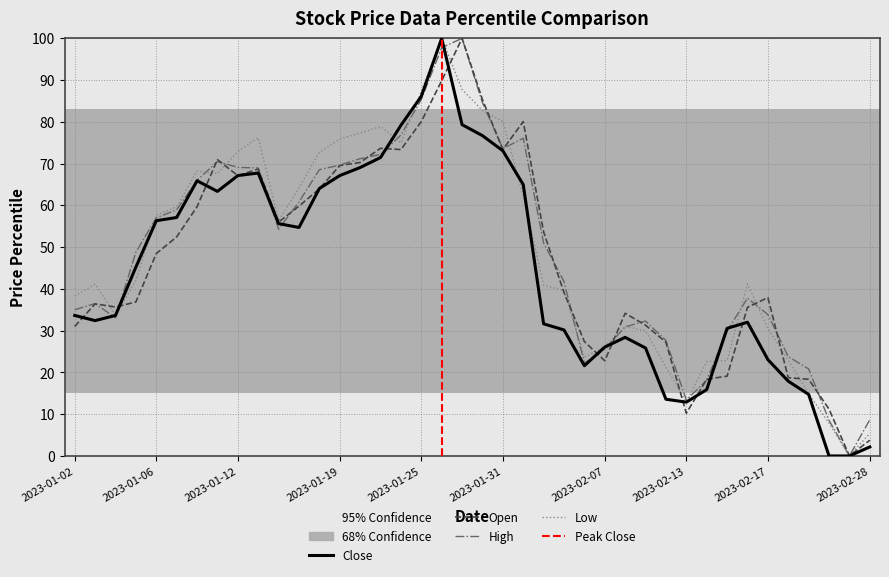

What is the highest value of the Open series?

100.0